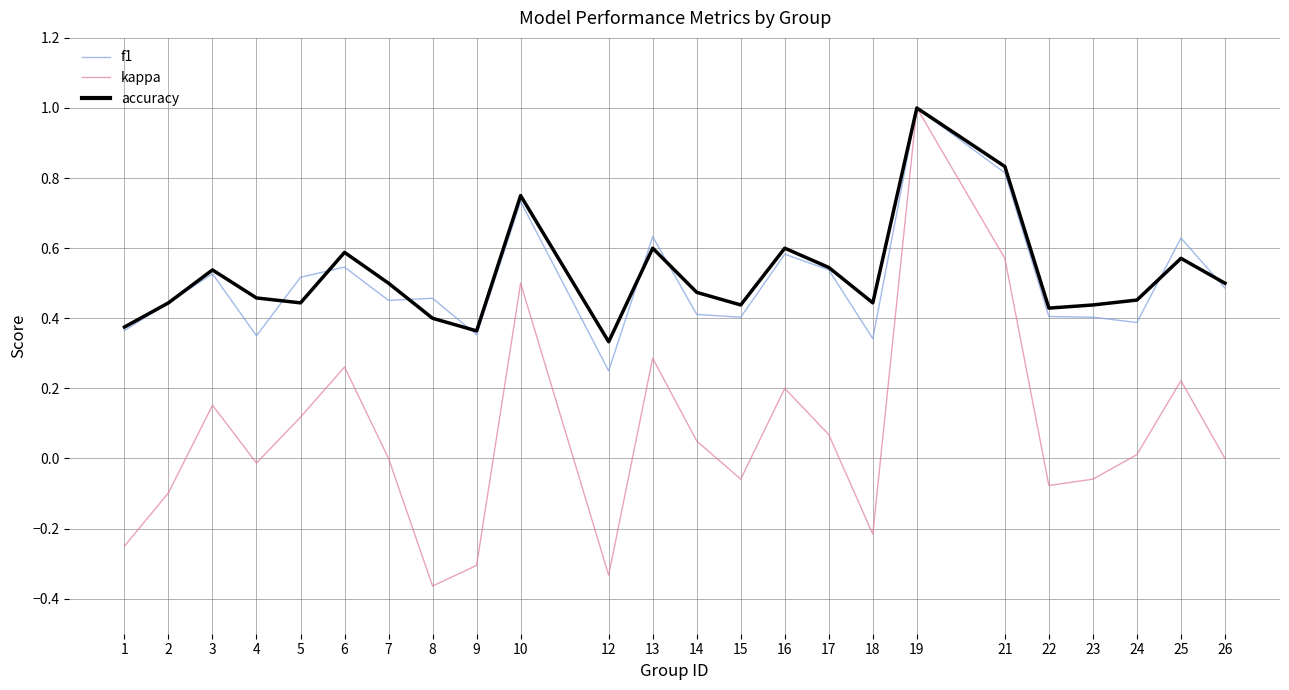

The f1 series shows 0.5 at 9. True or false?

False